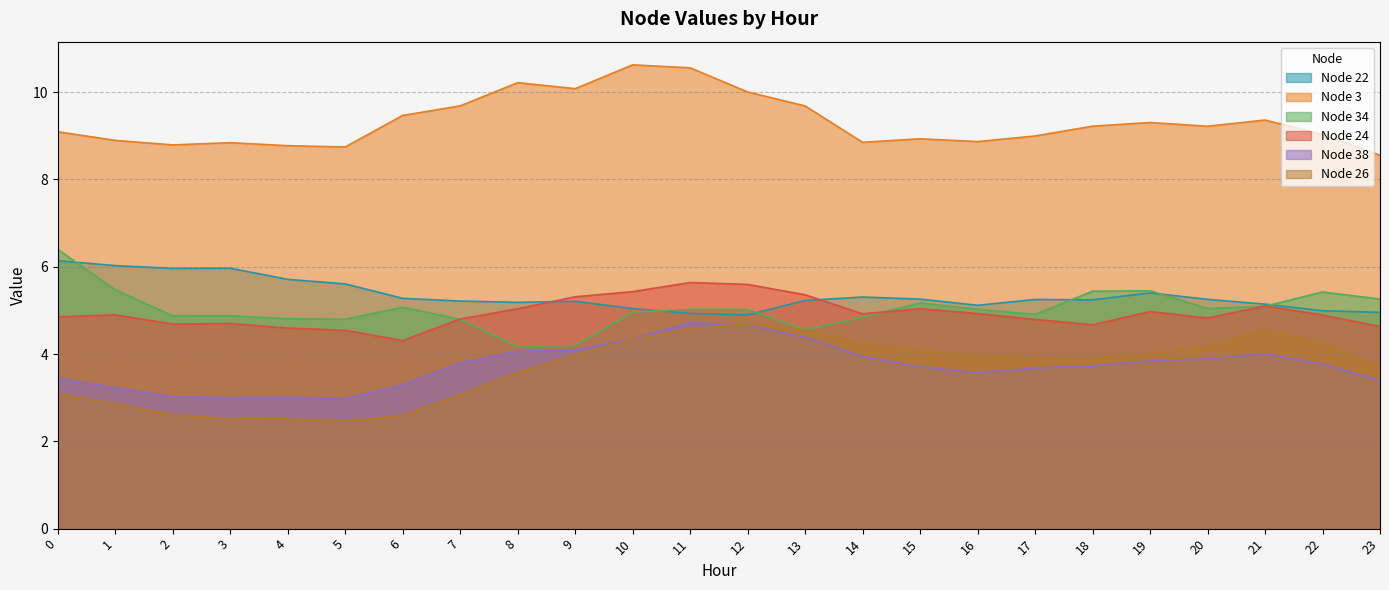

True or false: Node 38 and Node 22 intersect in this chart.

False